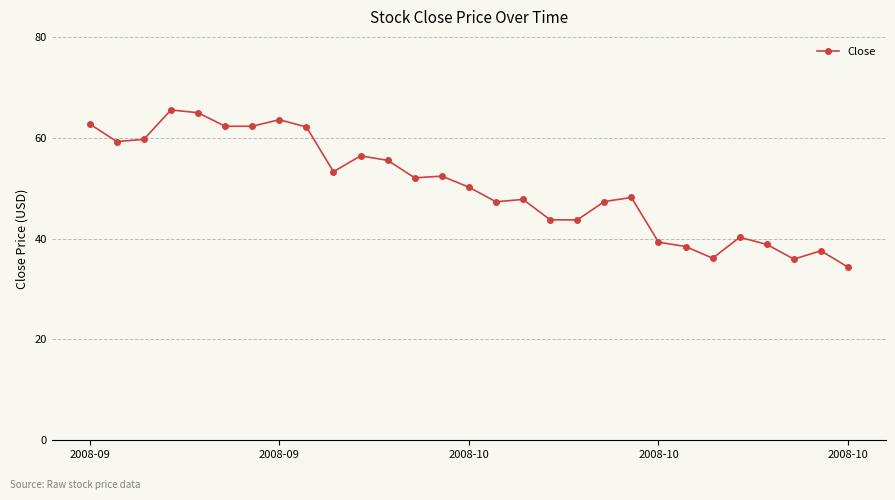

What is the greatest value displayed?

65.5